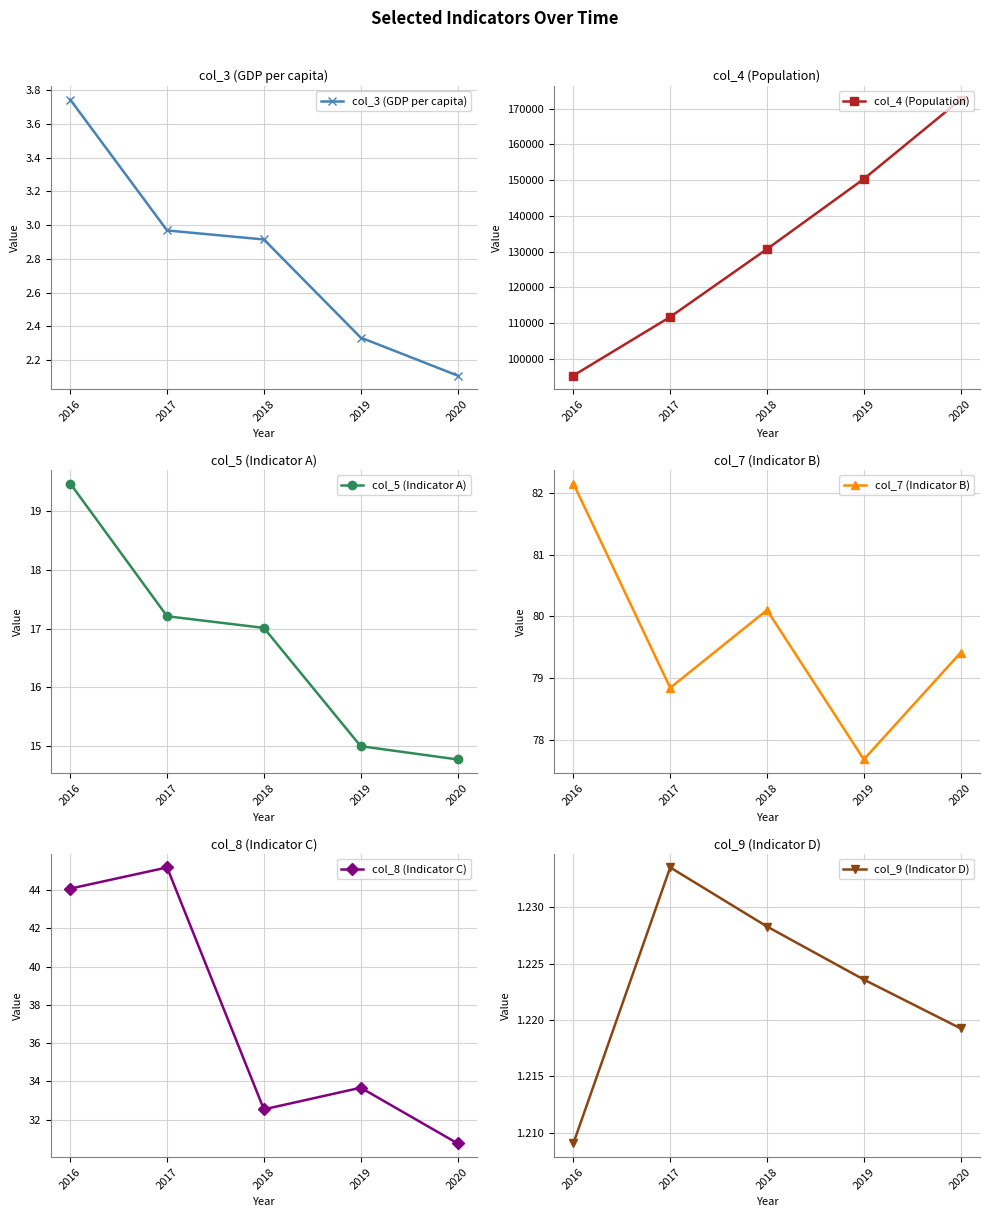

True or false: col_4 (Population) and col_8 (Indicator C) cross at least once.

False